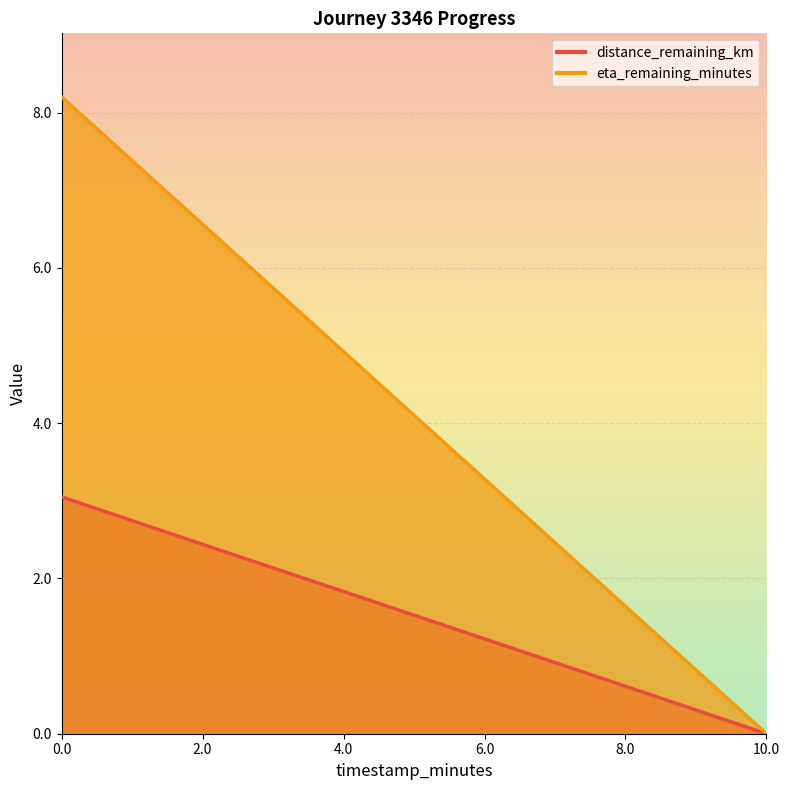

Is it true that distance_remaining_km equals 1.2 at 6.0?

True